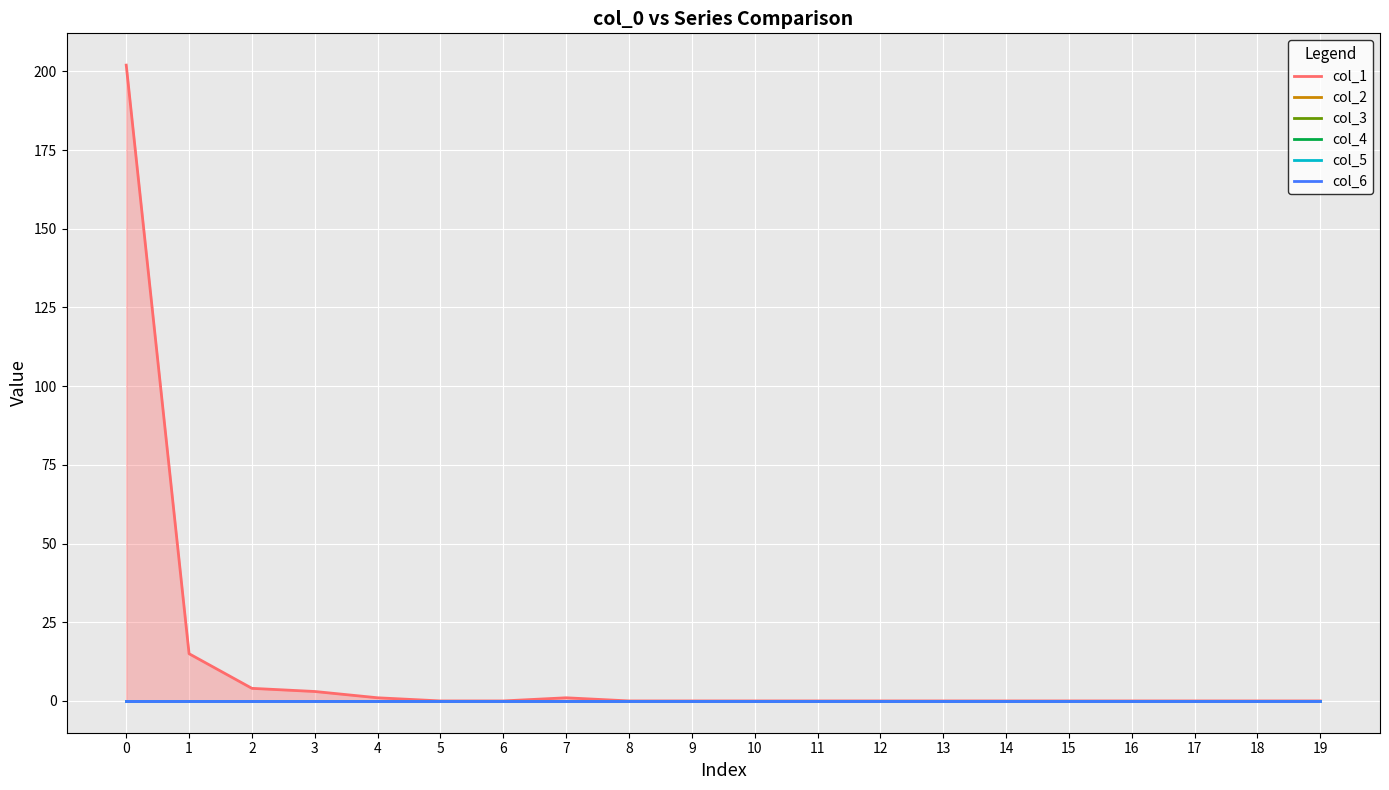

True or false: col_5 and col_2 intersect in this chart.

False